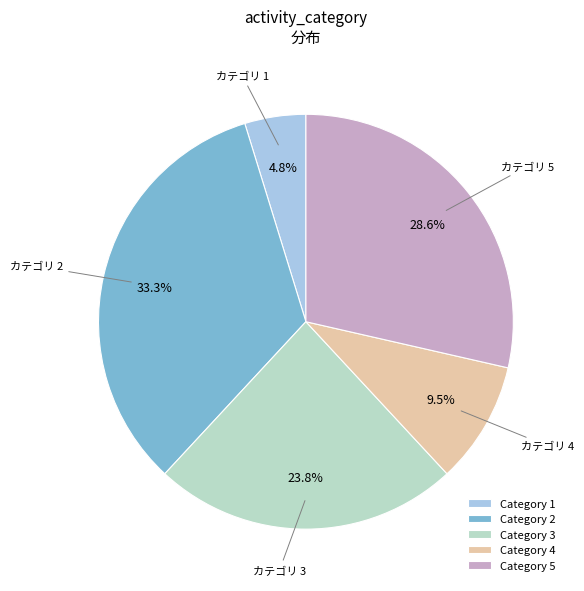

Is there a majority slice in this chart?

No